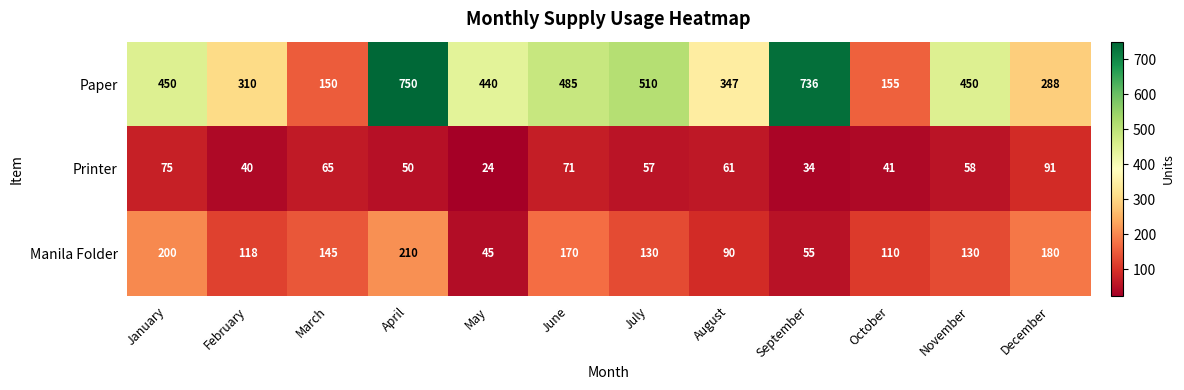

Which series has the largest total across all categories?

Paper